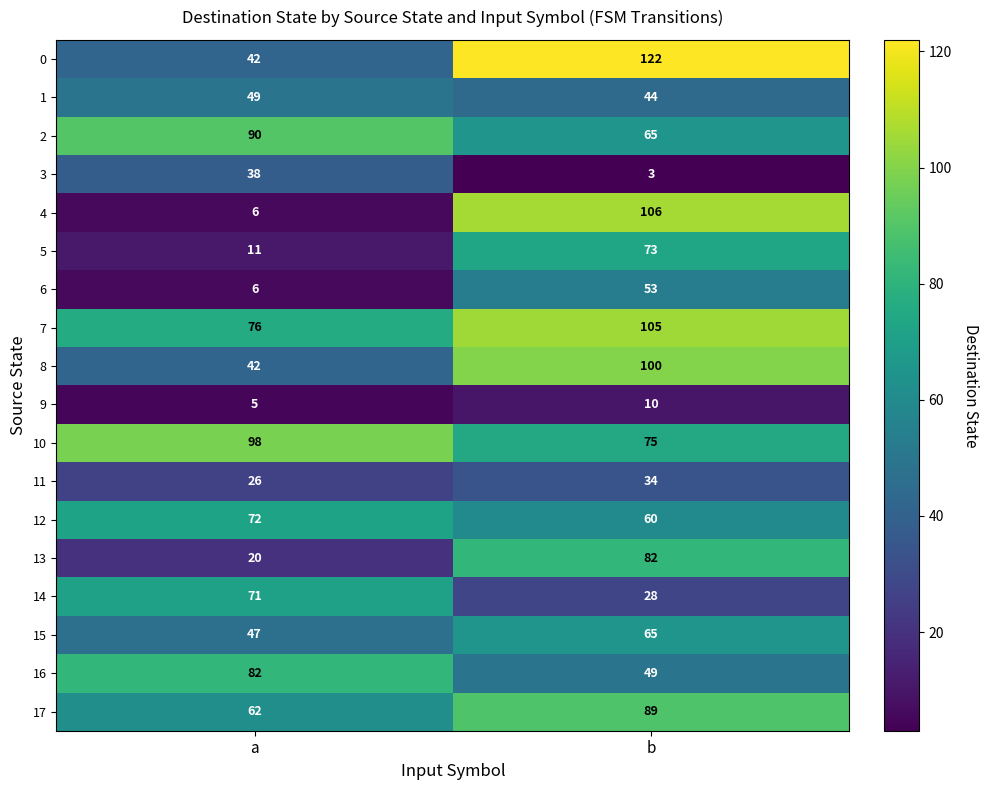

The value of 0 at a is 21. True or false?

False